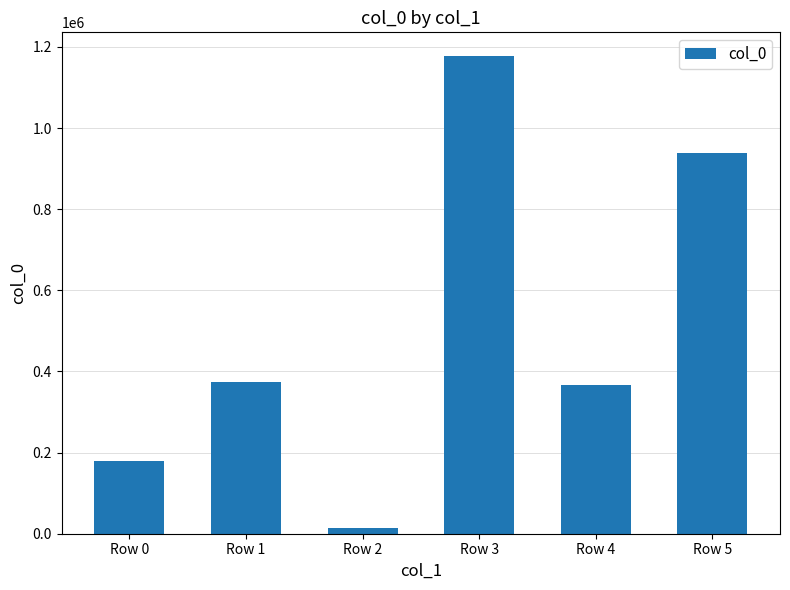

What is the maximum value shown in the chart?

1177031